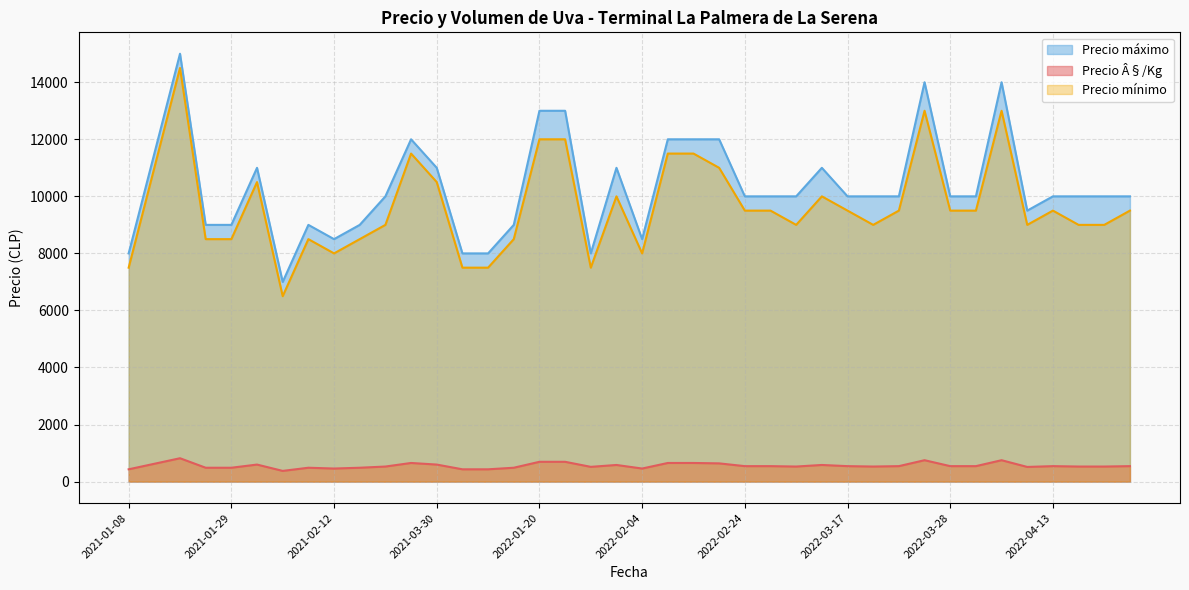

What is the minimum value for Precio mínimo?

6500